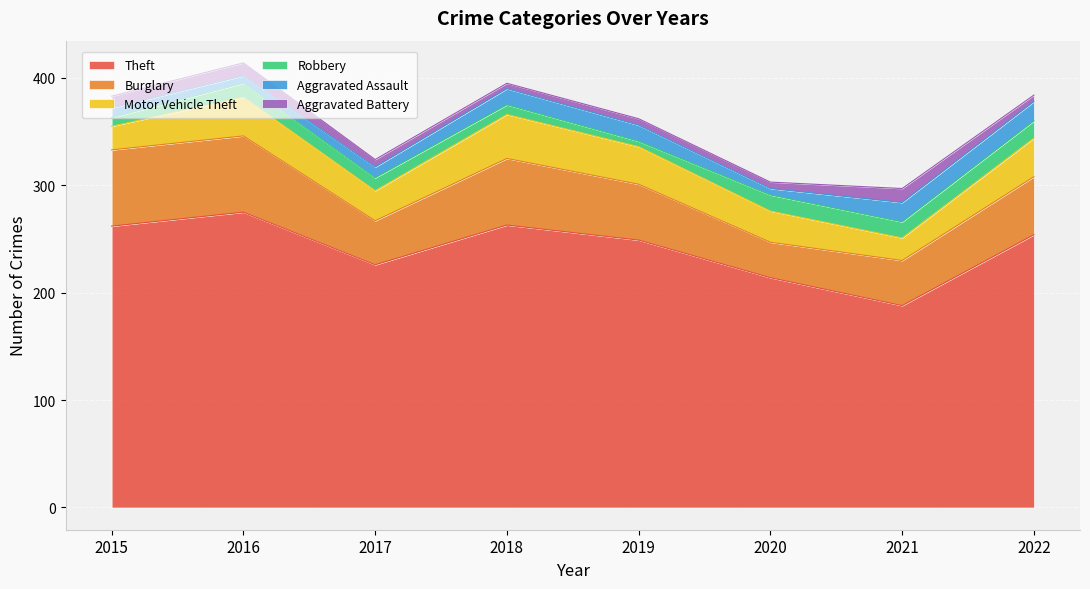

Where is Theft nearest to the value 231?

2017